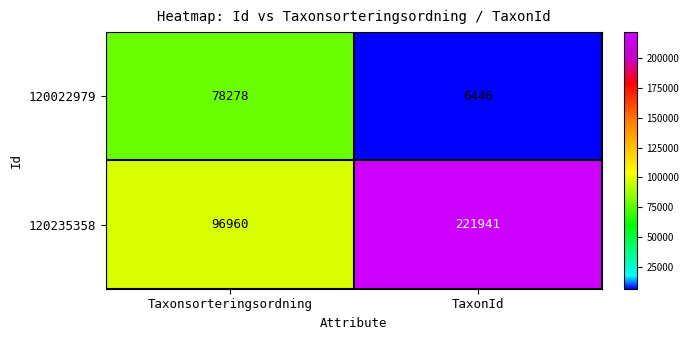

Rank the series at Taxonsorteringsordning from lowest to highest value.

120022979, 120235358